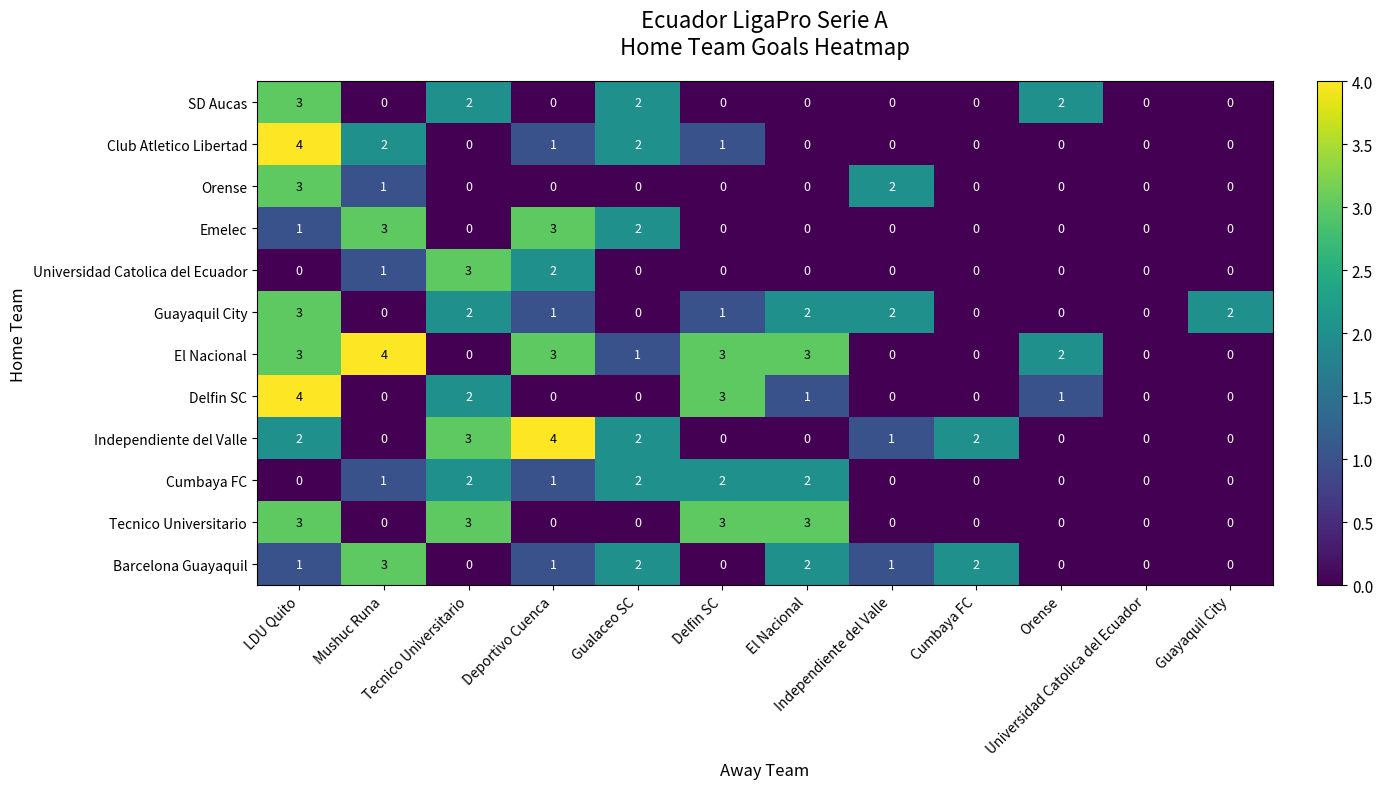

At how many categories does at least one series exceed 1?

11